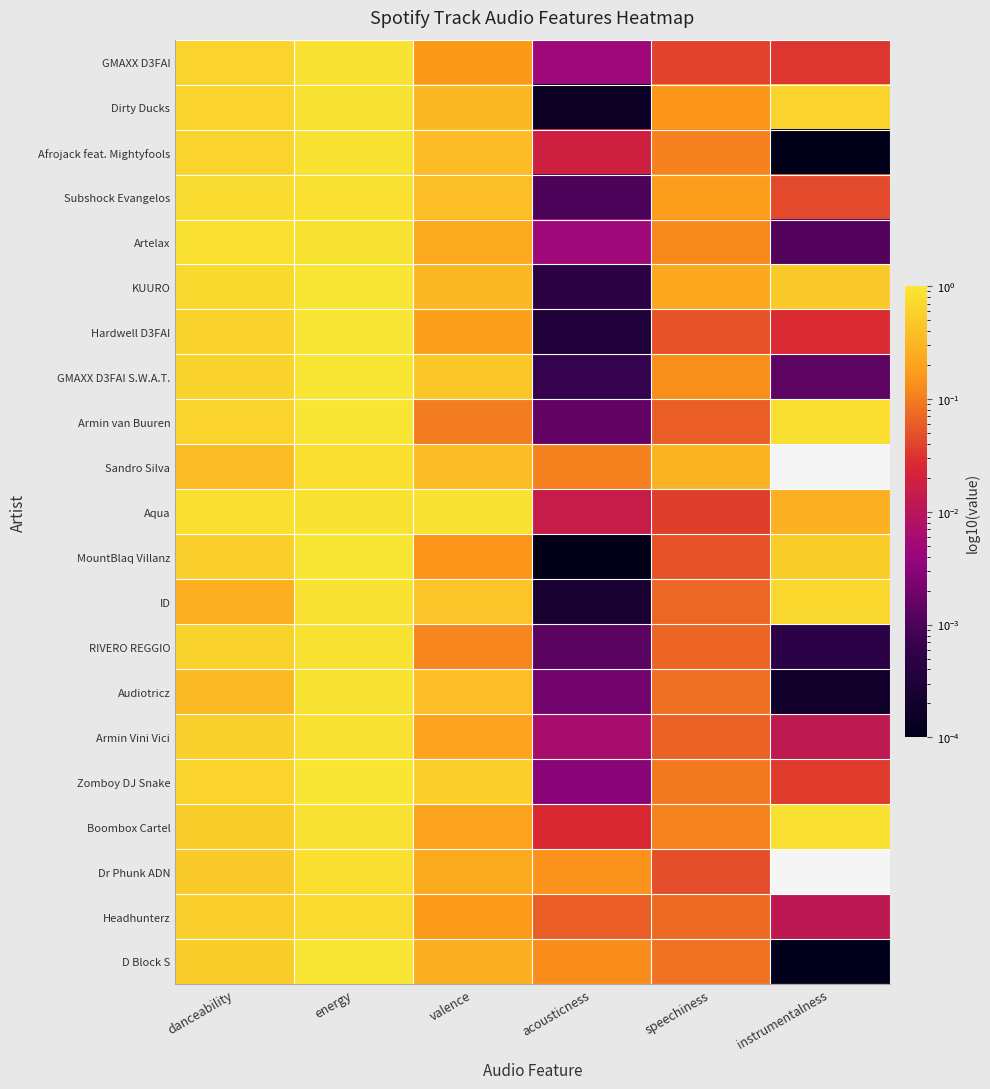

Count the number of categories in the chart.

6